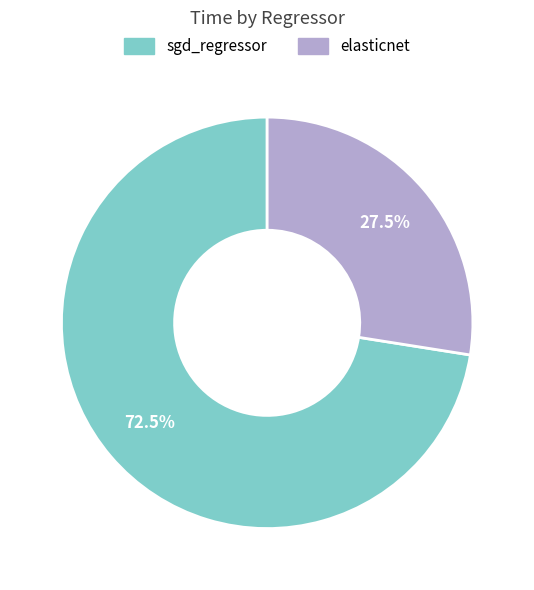

Which category has the smallest portion of the pie?

elasticnet